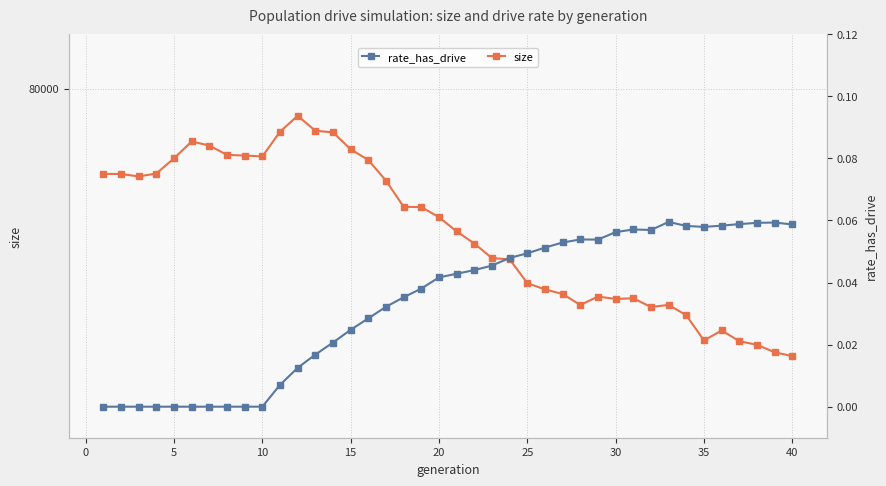

Is this an area chart (filled region under the line)?

No